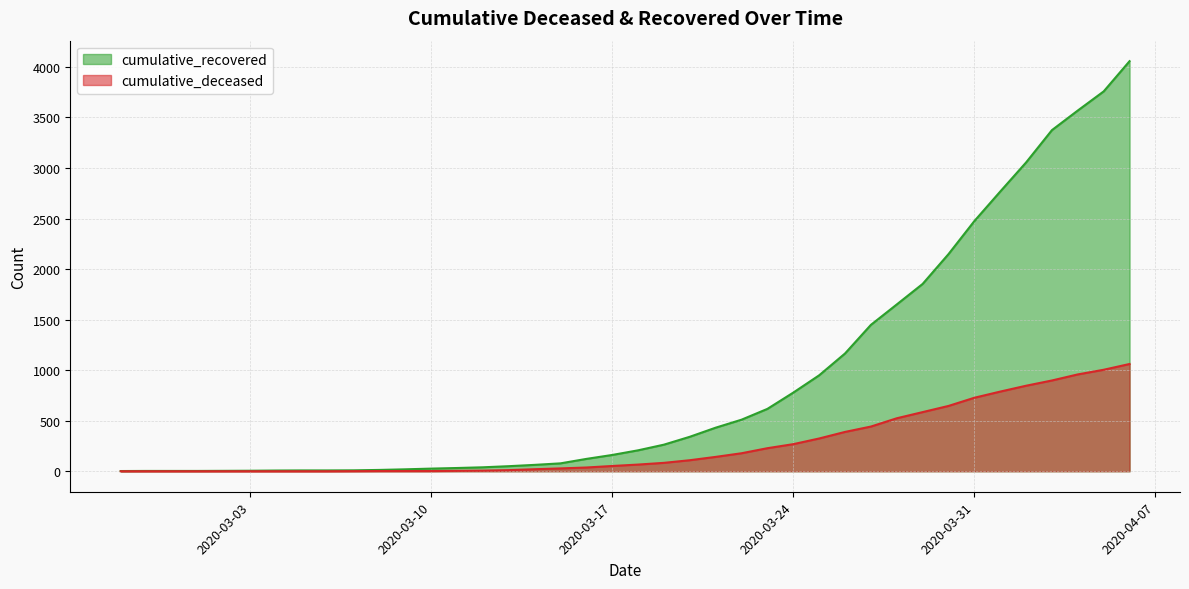

How many values in the cumulative_deceased series are below 66?

20